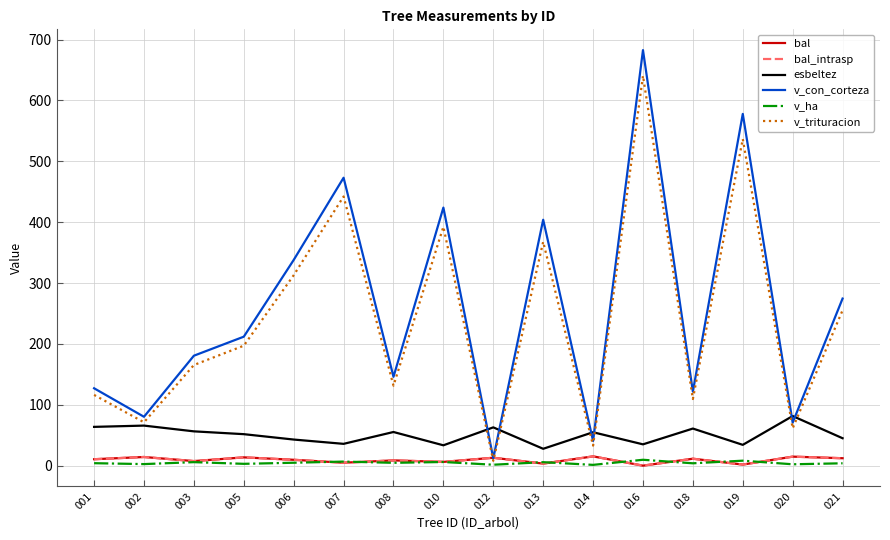

Is this an area chart (filled region under the line)?

No